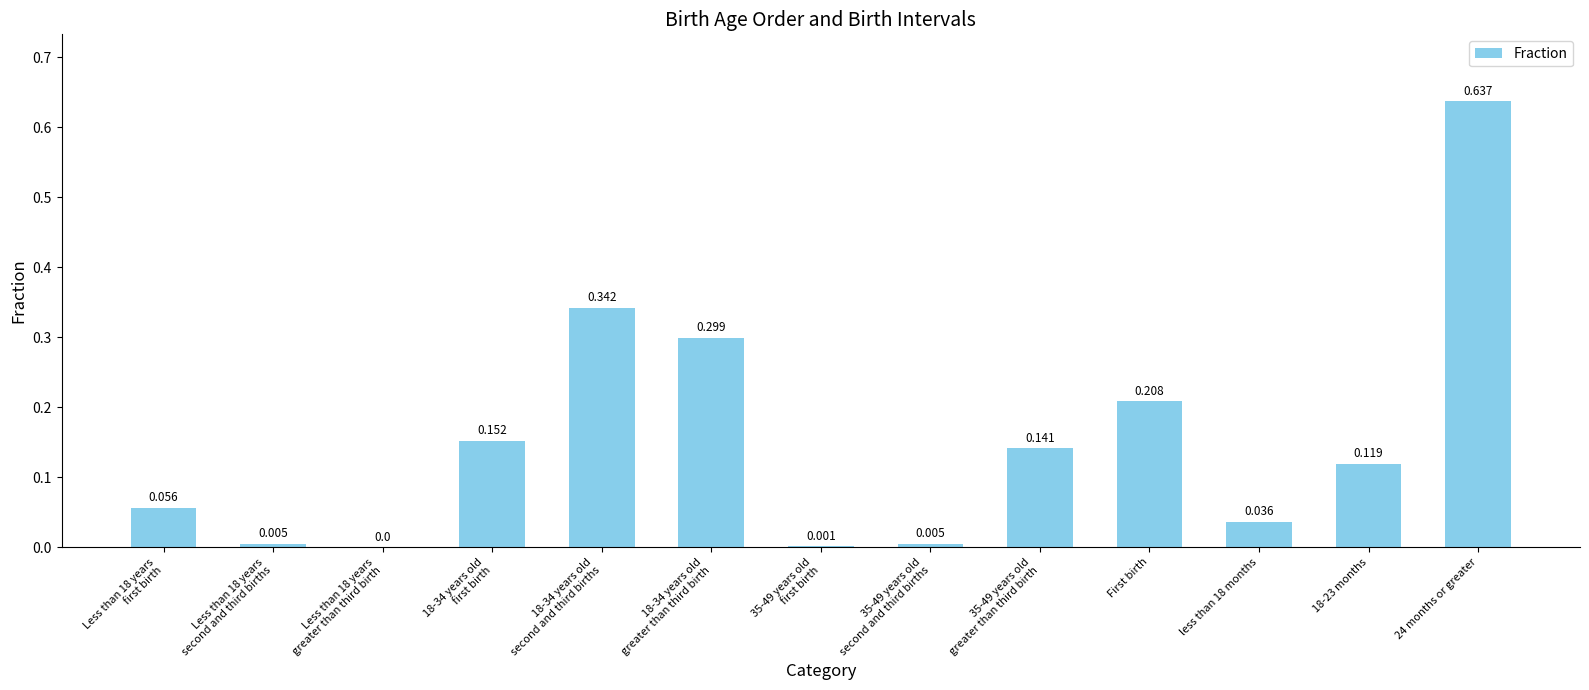

Which label corresponds to the smallest value in the chart?

Less than 18 years
greater than third birth